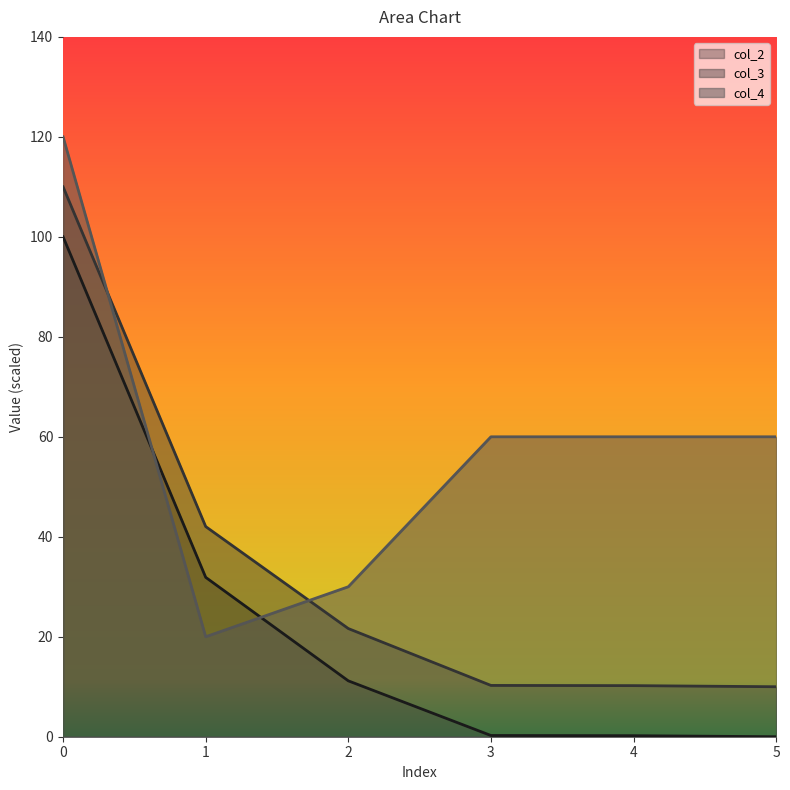

True or false: col_3 and col_2 cross at least once.

False